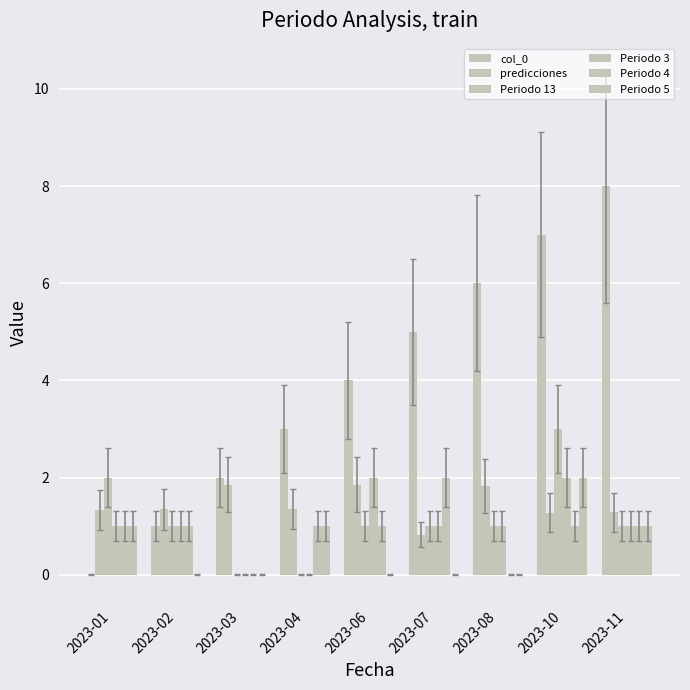

Where is Periodo 13 nearest to the value 1?

2023-02